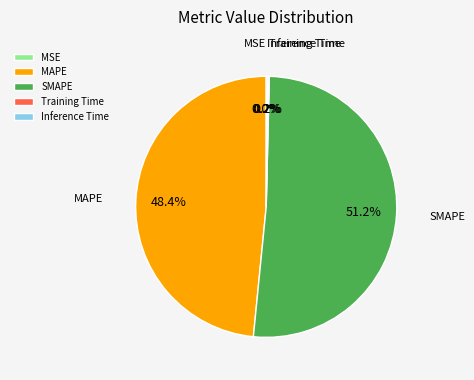

The SMAPE slice represents 51% of the pie. True or false?

True